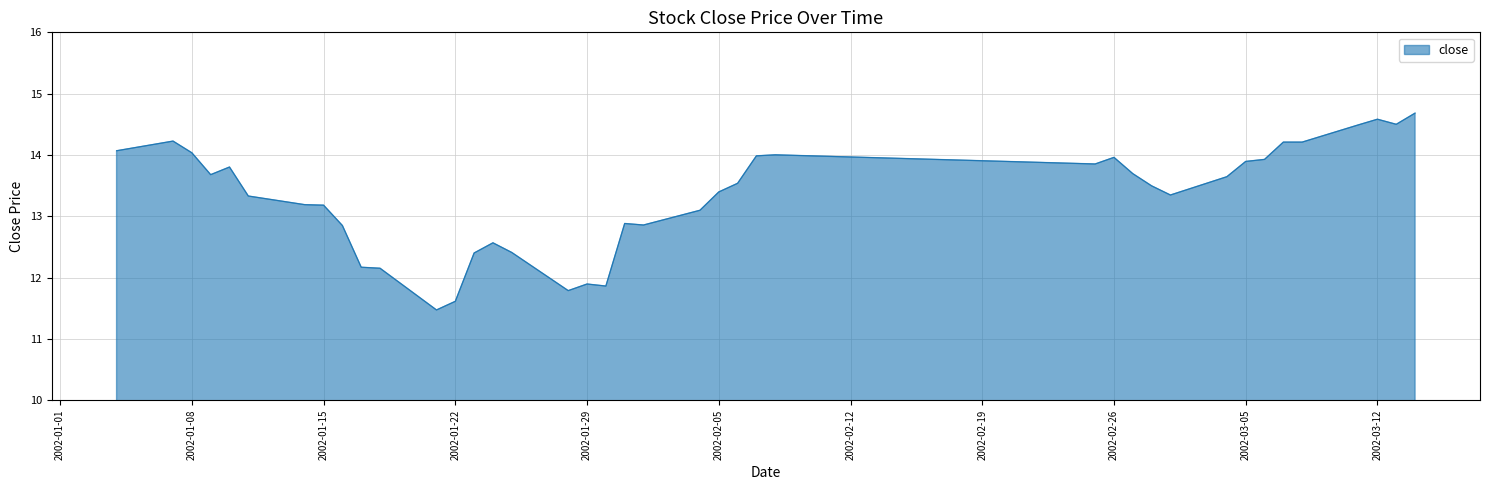

What is the greatest value displayed?

14.7